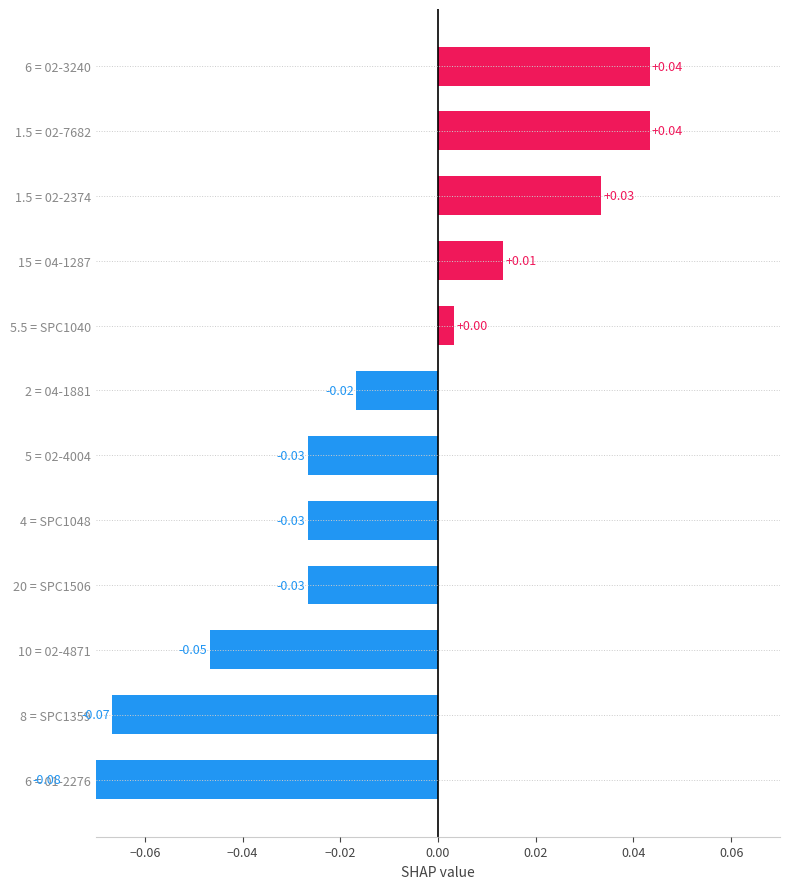

How many data points are less than 0?

7